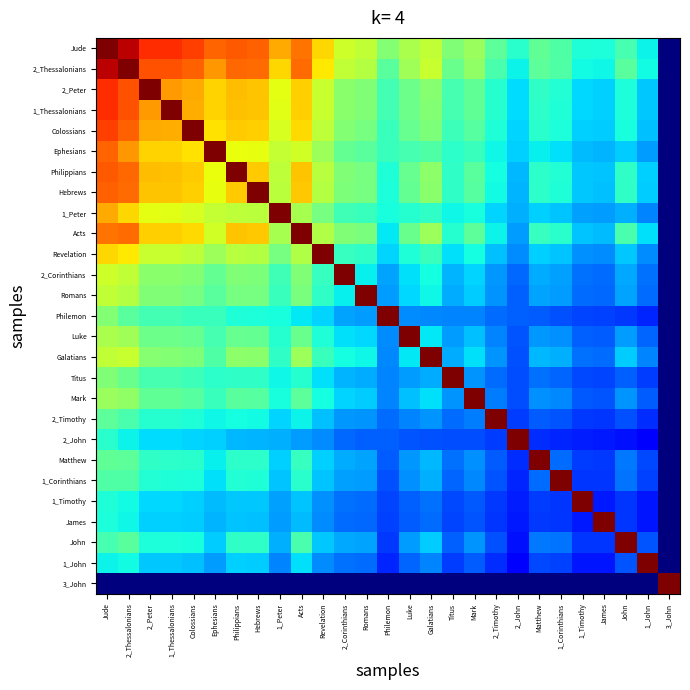

Which series has the widest spread of values?

Jude